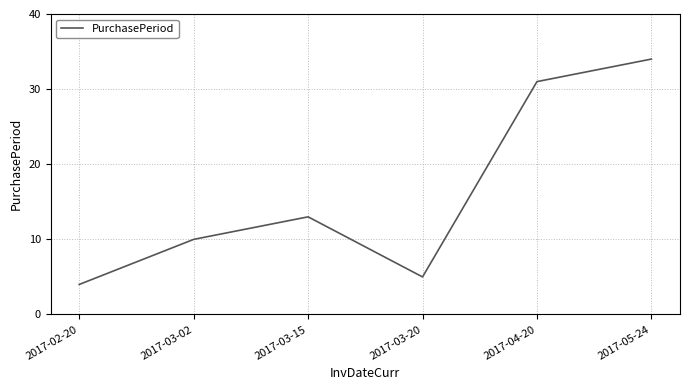

Reading left to right, extract all data points from this chart.

2017-02-20=4	2017-03-02=10	2017-03-15=13	2017-03-20=5	2017-04-20=31	2017-05-24=34